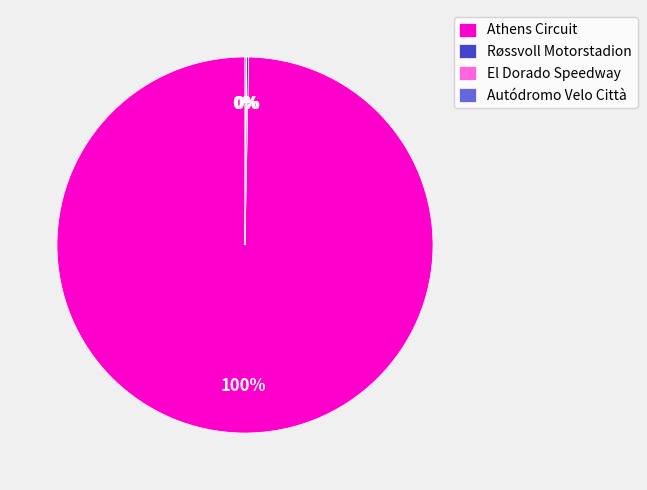

The Athens Circuit slice represents 100% of the pie. True or false?

True